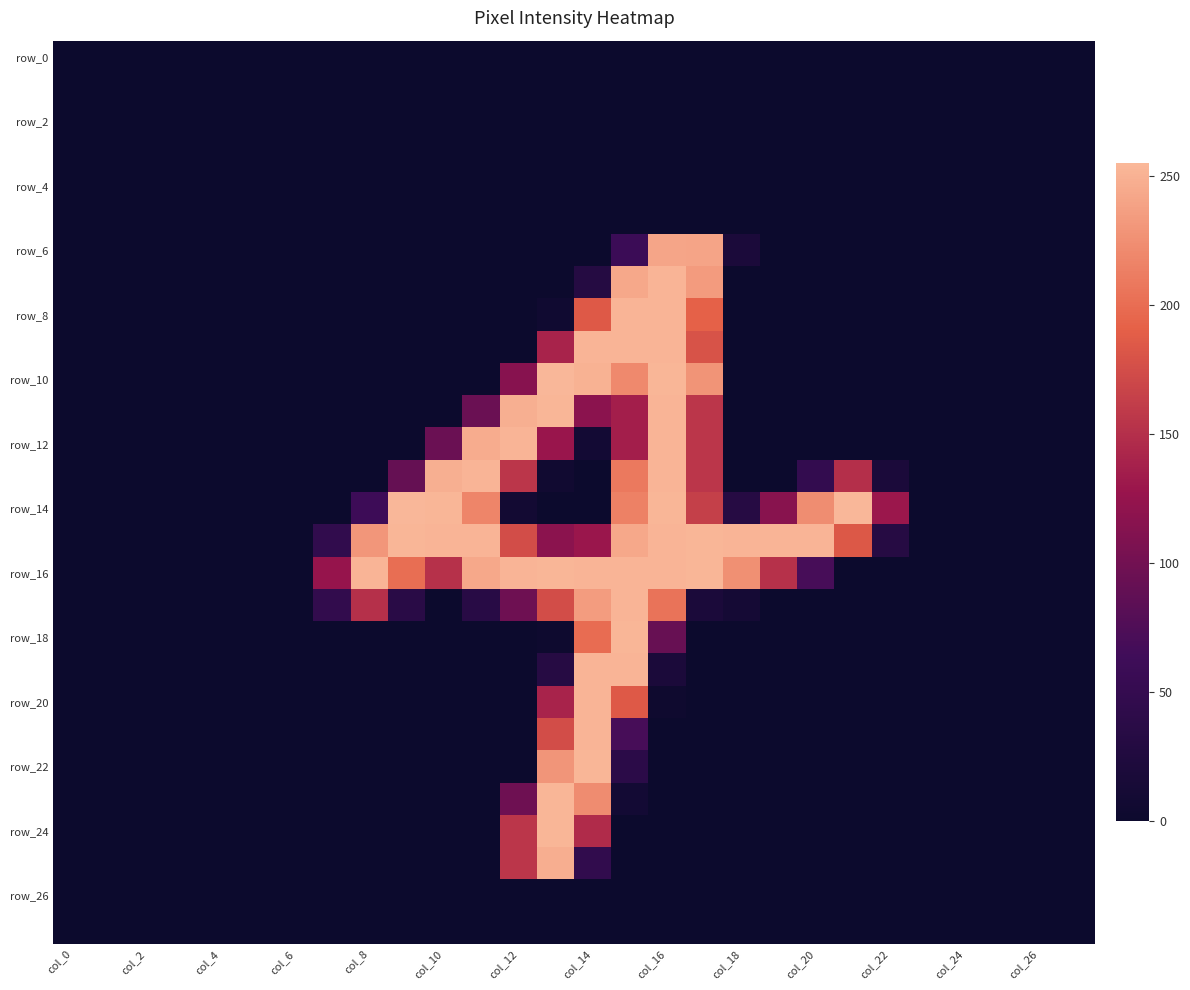

How many series are shown in this chart?

28